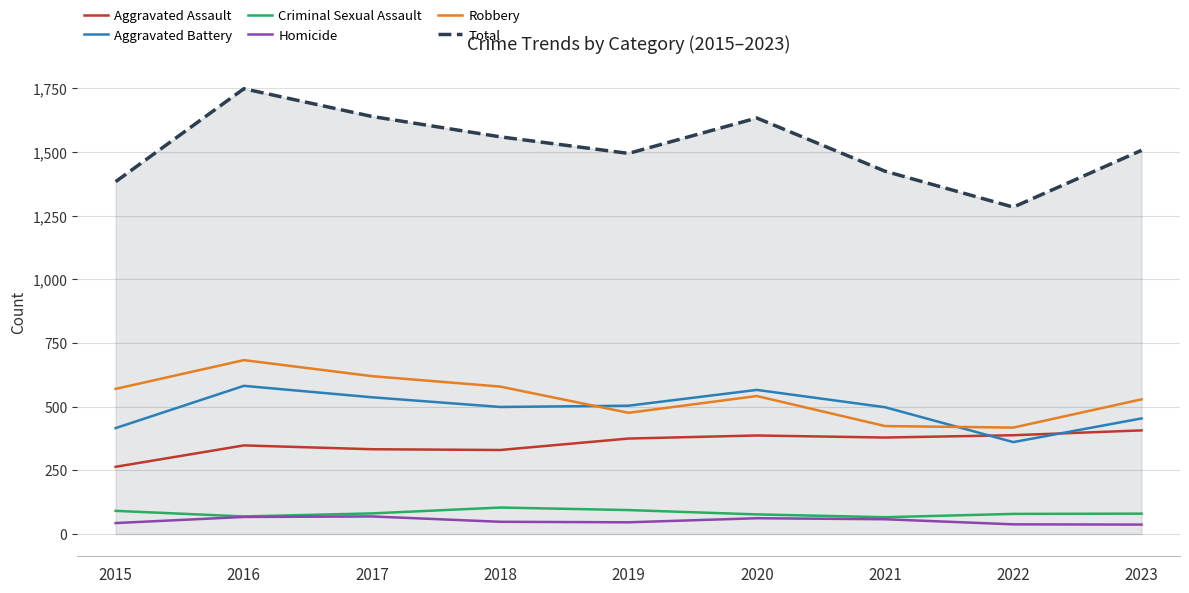

Is the value of Aggravated Battery at 2023 greater than the value of Total at 2019?

No